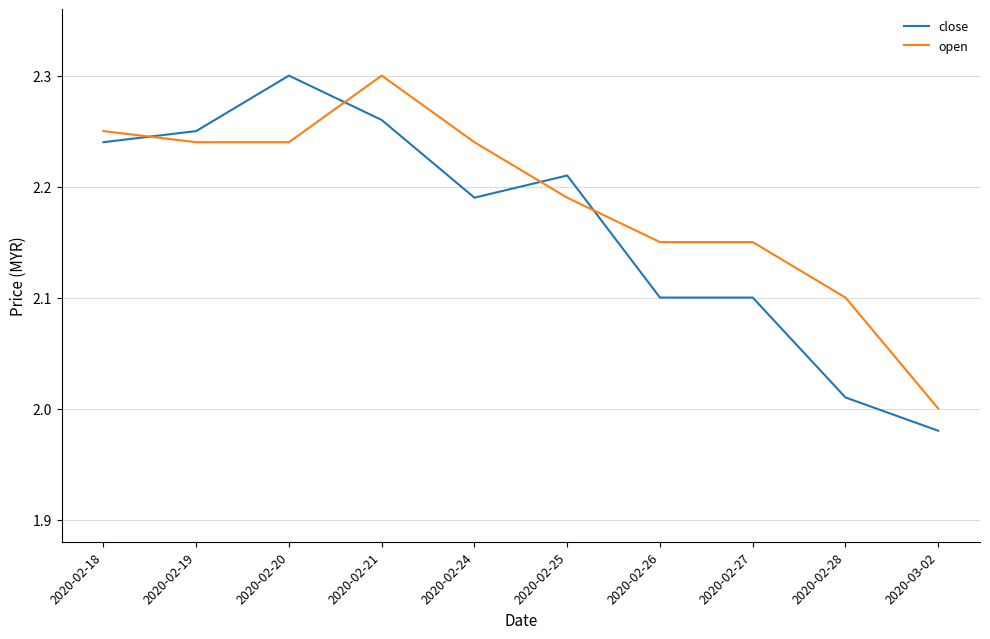

What position from the left is 2020-02-28?

9